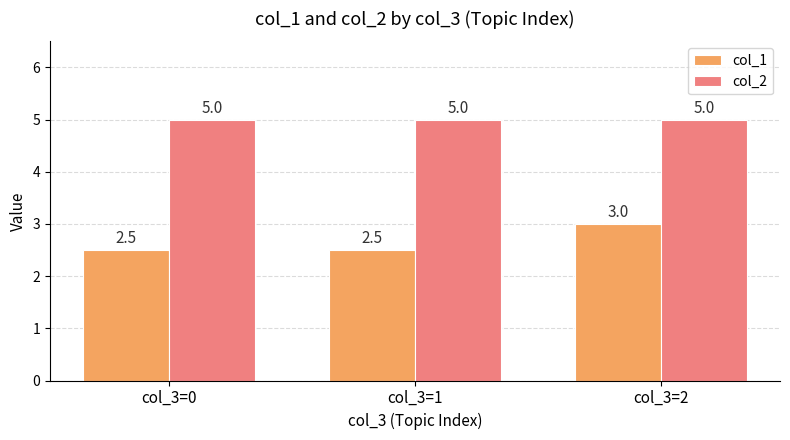

What is the minimum value for col_2?

5.0